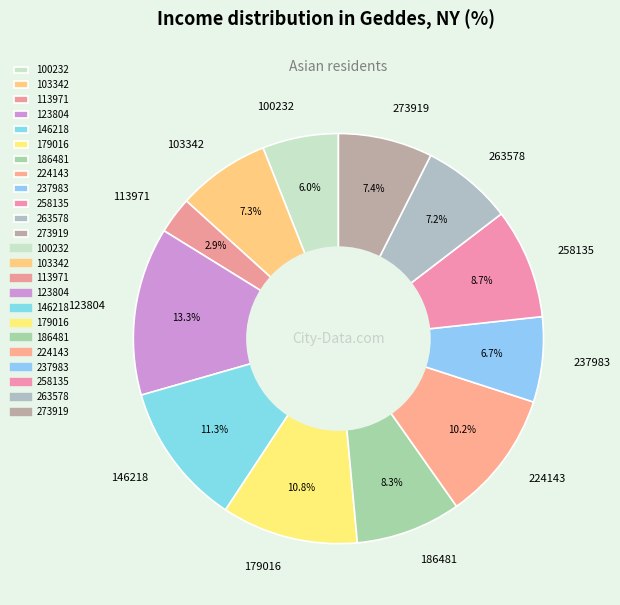

How much of the chart is everything except 224143?

89.8%